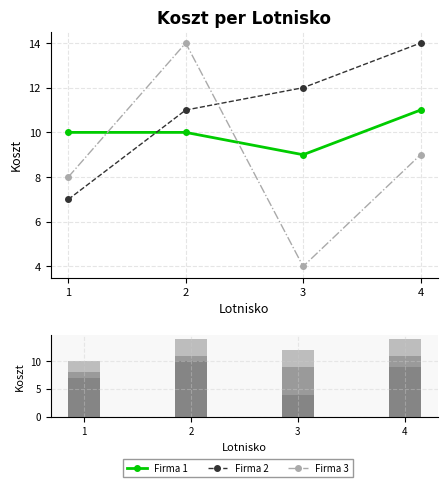

Where does the Firma 1 series first go above 10?

4